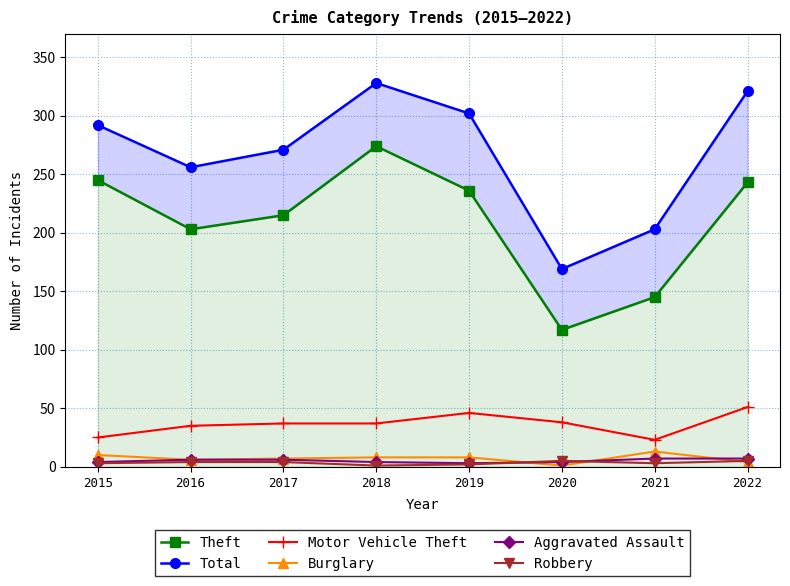

Reading left to right, extract all data points from this chart.

Theft: 2015=245	2016=203	2017=215	2018=274	2019=236	2020=117	2021=145	2022=243
Total: 2015=292	2016=256	2017=271	2018=328	2019=302	2020=169	2021=203	2022=321
Motor Vehicle Theft: 2015=25	2016=35	2017=37	2018=37	2019=46	2020=38	2021=23	2022=51
Burglary: 2015=10	2016=6	2017=7	2018=8	2019=8	2020=1	2021=13	2022=4
Aggravated Assault: 2015=4	2016=6	2017=6	2018=4	2019=3	2020=4	2021=7	2022=7
Robbery: 2015=3	2016=4	2017=4	2018=1	2019=2	2020=5	2021=3	2022=5